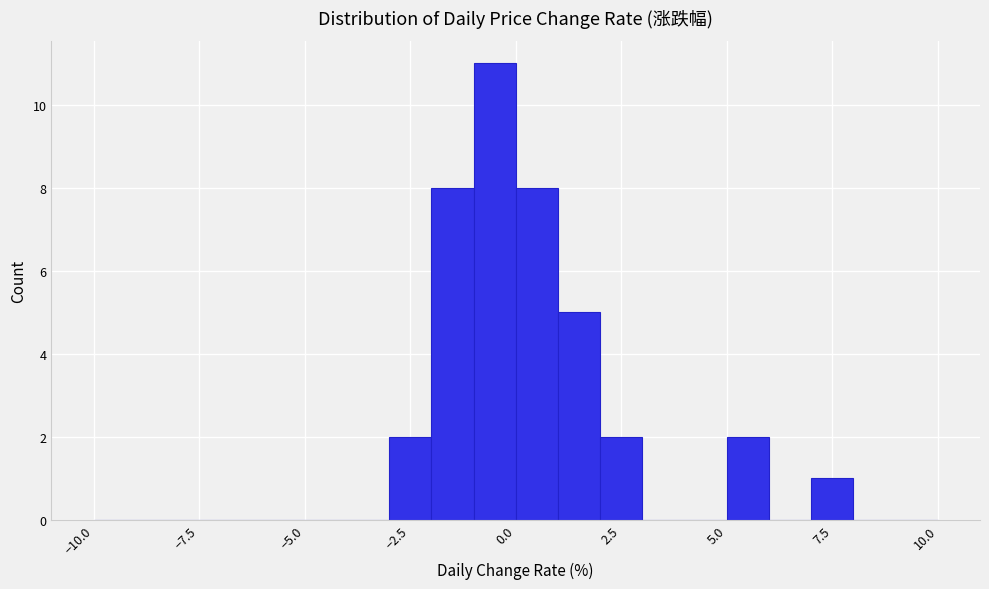

Around what value on the x-axis is the tallest bar? Give the approximate position of its centre, as read against the axis.

-0.5